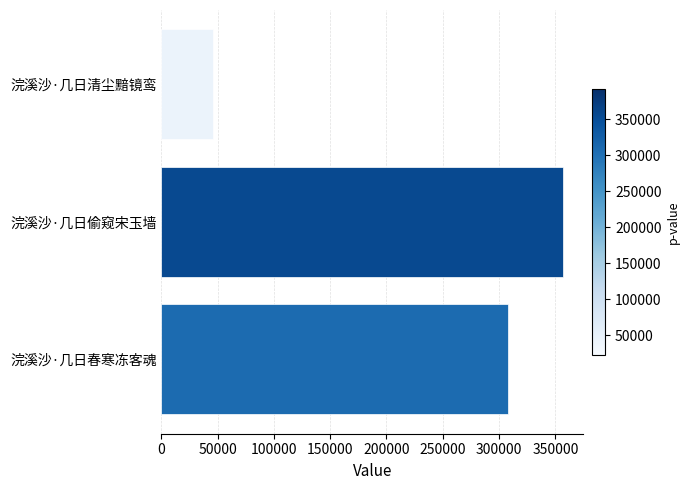

List the labels in order of value, smallest first.

浣溪沙·几日清尘黯镜鸾, 浣溪沙·几日春寒冻客魂, 浣溪沙·几日偷窥宋玉墙